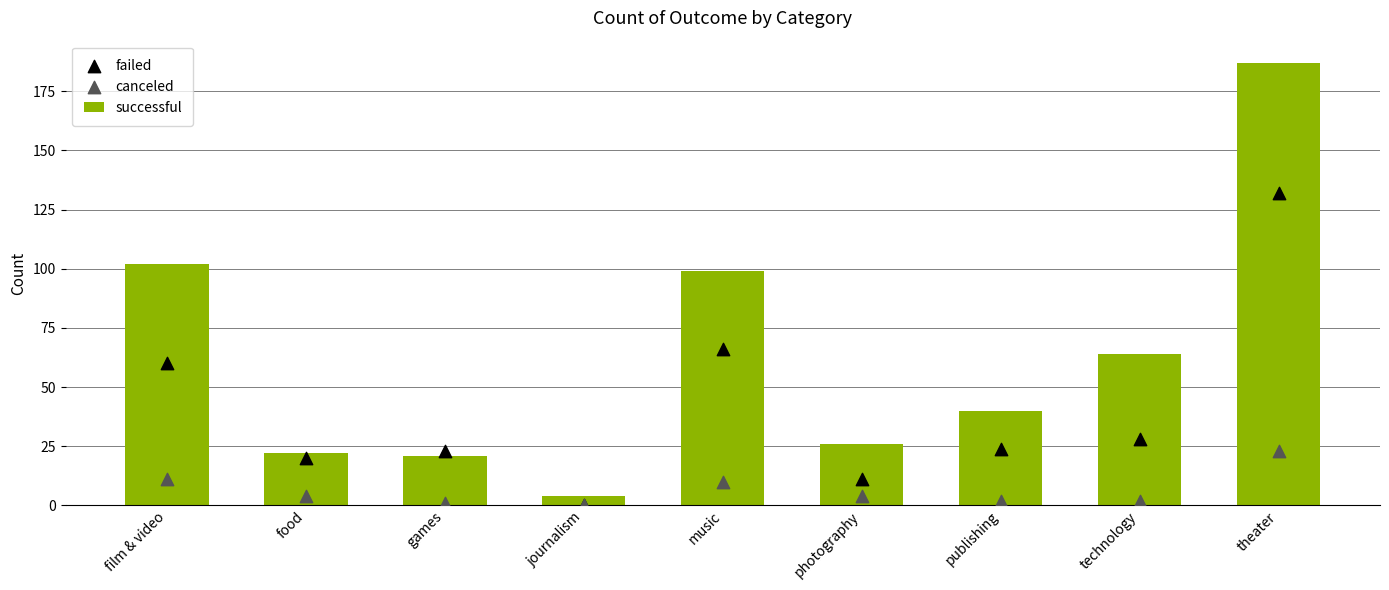

Which series has the largest total across all categories?

successful